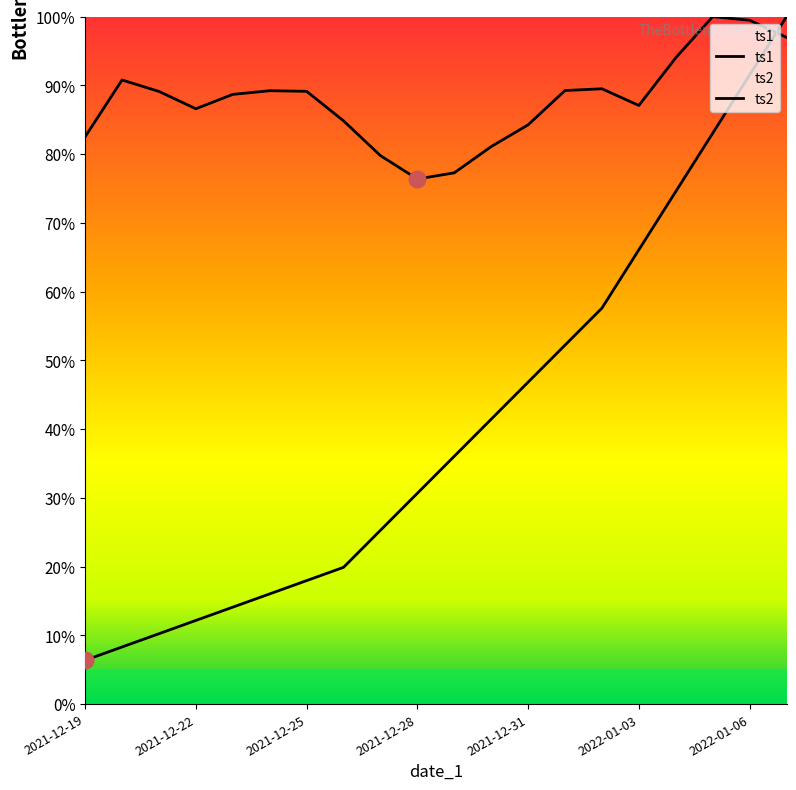

At 2022-01-06, list the series in order from smallest to largest.

ts2, ts1